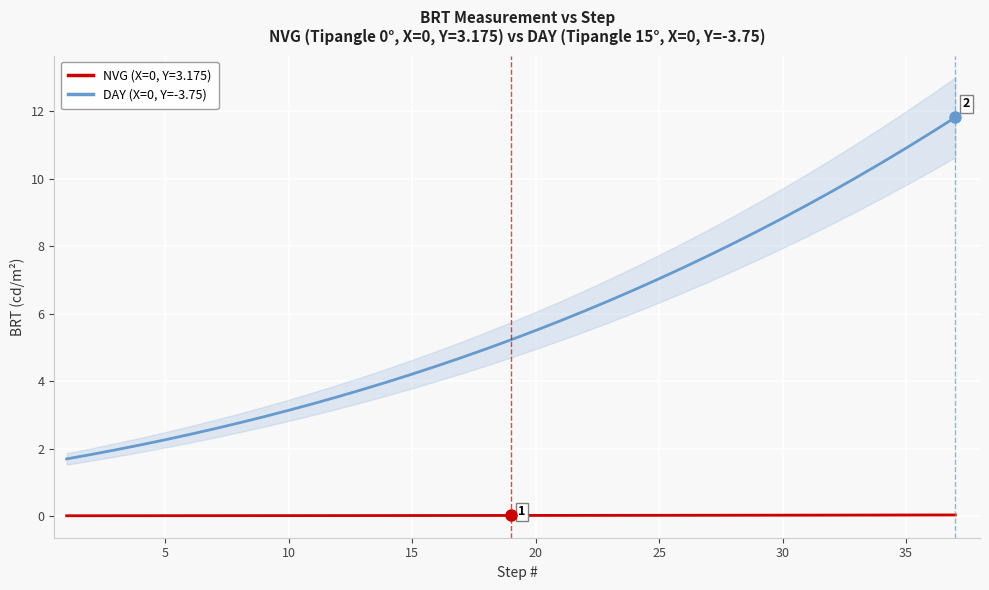

What is the maximum value shown in the chart?

11.8